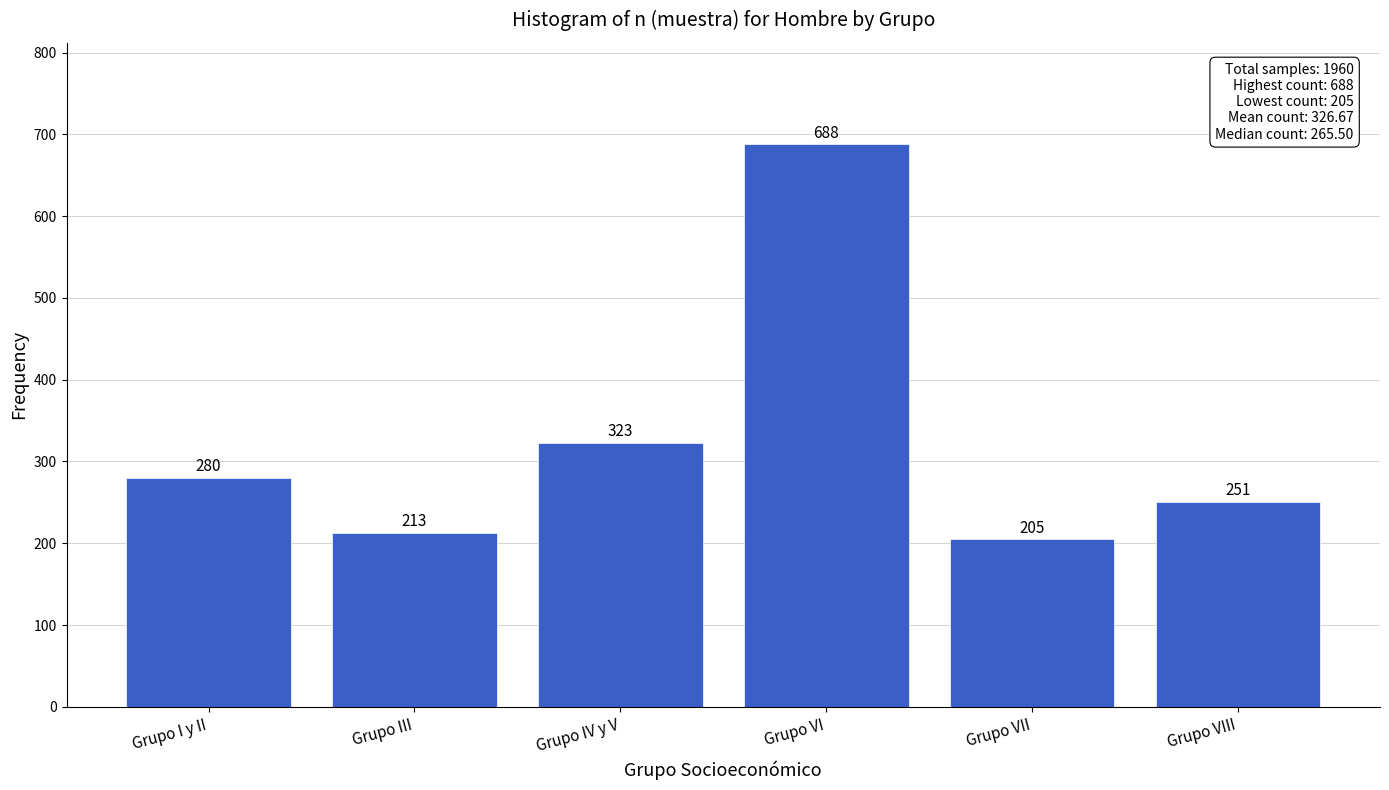

Reading left to right, list all the values displayed in this chart.

Grupo I y II=280	Grupo III=213	Grupo IV y V=323	Grupo VI=688	Grupo VII=205	Grupo VIII=251